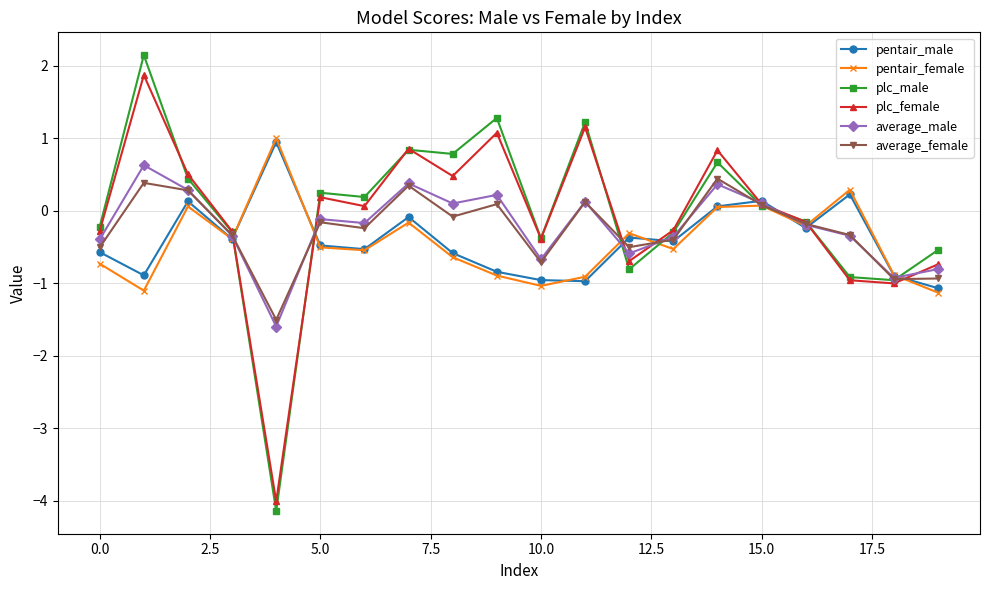

Which series has the widest spread of values?

plc_male